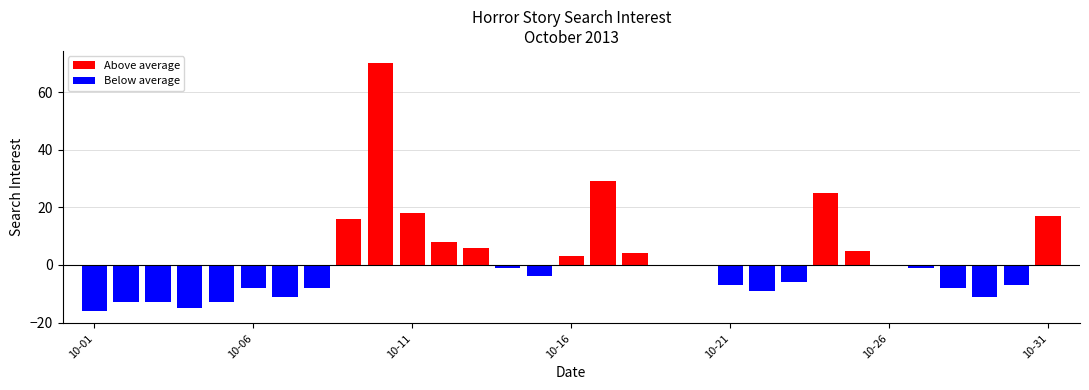

How many bars are there in total?

31